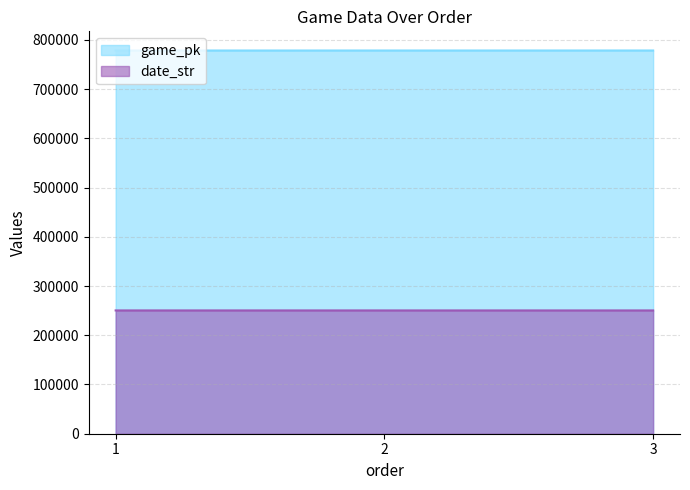

Reading right to left, transcribe all the data shown in this chart.

game_pk: 3=778362	2=778344	1=778317
date_str: 3=250412	2=250413	1=250415